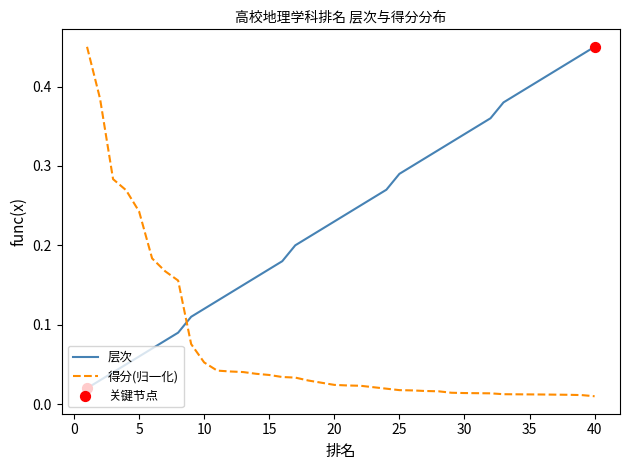

At which category is the sum across all series the highest?

1